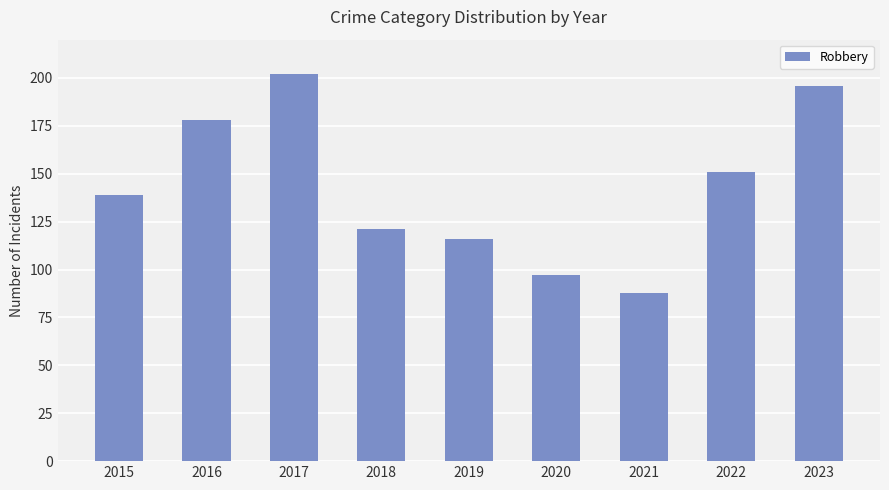

Which category has the highest value across all series?

2017